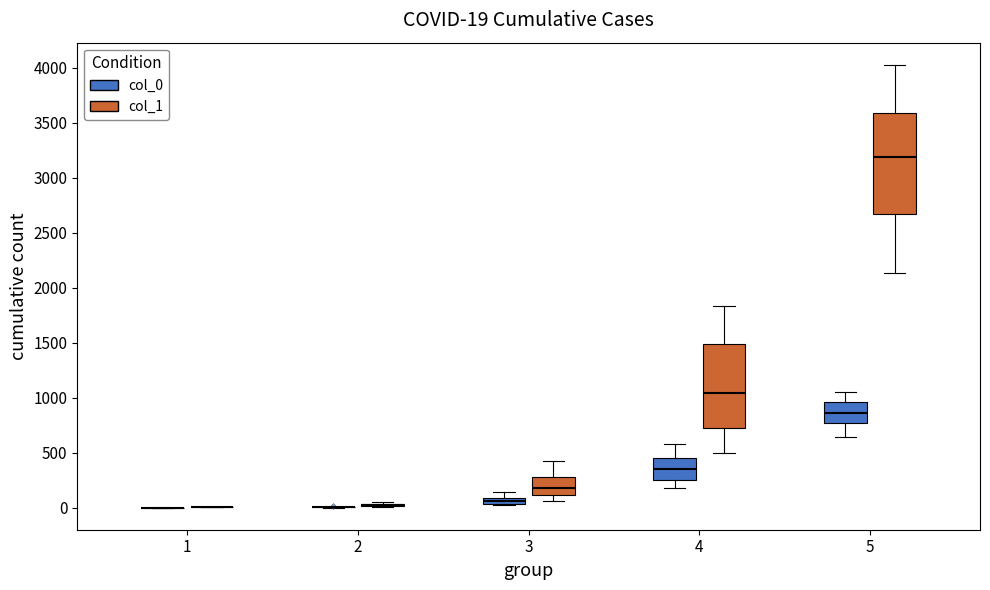

Which box is the tallest, from its lower edge to its upper edge?

5 (col_1)